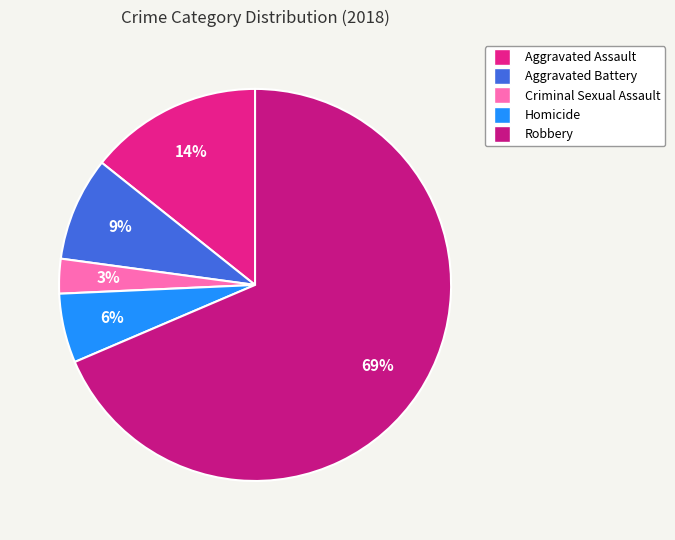

The Aggravated Battery slice represents 9% of the pie. True or false?

True